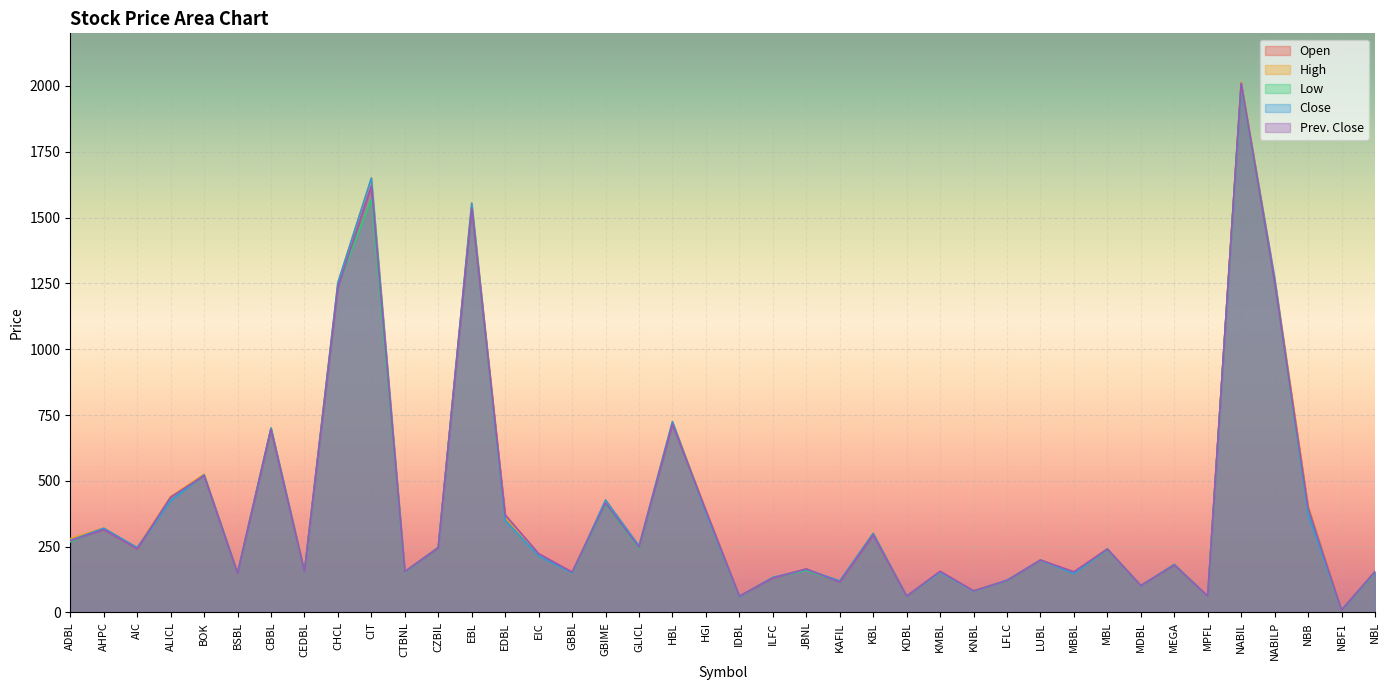

Reading left to right, transcribe all the data shown in this chart.

Open: ADBL=272	AHPC=315	AIC=242	ALICL=438	BOK=520	BSBL=149	CBBL=695	CEDBL=155	CHCL=1235	CIT=1620	CTBNL=155	CZBIL=246	EBL=1535	EDBL=370	EIC=223	GBBL=153	GBIME=415	GLICL=247	HBL=715	HGI=387	IDBL=62	ILFC=131	JBNL=165	KAFIL=115	KBL=295	KDBL=62	KMBL=156	KNBL=82	LFLC=121	LUBL=199	MBBL=154	MBL=241	MDBL=102	MEGA=180	MPFL=62	NABIL=2010	NABILP=1255	NBB=398	NBF1=9	NBL=155
High: ADBL=280	AHPC=321	AIC=246	ALICL=440	BOK=525	BSBL=151	CBBL=700	CEDBL=155	CHCL=1253	CIT=1650	CTBNL=155	CZBIL=248	EBL=1555	EDBL=363	EIC=219	GBBL=150	GBIME=427	GLICL=253	HBL=725	HGI=387	IDBL=62	ILFC=133	JBNL=164	KAFIL=120	KBL=302	KDBL=62	KMBL=153	KNBL=81	LFLC=123	LUBL=199	MBBL=151	MBL=241	MDBL=103	MEGA=184	MPFL=62	NABIL=2014	NABILP=1270	NBB=405	NBF1=10	NBL=155
Low: ADBL=268	AHPC=318	AIC=246	ALICL=425	BOK=522	BSBL=150	CBBL=700	CEDBL=155	CHCL=1240	CIT=1570	CTBNL=153	CZBIL=247	EBL=1538	EDBL=349	EIC=215	GBBL=150	GBIME=411	GLICL=243	HBL=720	HGI=380	IDBL=61	ILFC=133	JBNL=160	KAFIL=116	KBL=300	KDBL=62	KMBL=153	KNBL=81	LFLC=120	LUBL=199	MBBL=148	MBL=239	MDBL=102	MEGA=180	MPFL=62	NABIL=2000	NABILP=1255	NBB=375	NBF1=9	NBL=152
Close: ADBL=274	AHPC=320	AIC=246	ALICL=425	BOK=522	BSBL=150	CBBL=700	CEDBL=155	CHCL=1253	CIT=1650	CTBNL=155	CZBIL=247	EBL=1555	EDBL=349	EIC=215	GBBL=150	GBIME=427	GLICL=253	HBL=725	HGI=380	IDBL=61	ILFC=133	JBNL=164	KAFIL=120	KBL=300	KDBL=62	KMBL=153	KNBL=81	LFLC=123	LUBL=199	MBBL=148	MBL=241	MDBL=102	MEGA=183	MPFL=62	NABIL=2008	NABILP=1270	NBB=375	NBF1=10	NBL=155
Prev. Close: ADBL=272	AHPC=315	AIC=242	ALICL=438	BOK=520	BSBL=149	CBBL=695	CEDBL=155	CHCL=1235	CIT=1620	CTBNL=155	CZBIL=246	EBL=1535	EDBL=370	EIC=223	GBBL=153	GBIME=415	GLICL=247	HBL=715	HGI=387	IDBL=62	ILFC=131	JBNL=165	KAFIL=115	KBL=295	KDBL=62	KMBL=156	KNBL=82	LFLC=121	LUBL=199	MBBL=154	MBL=241	MDBL=102	MEGA=180	MPFL=62	NABIL=2010	NABILP=1255	NBB=398	NBF1=9	NBL=155